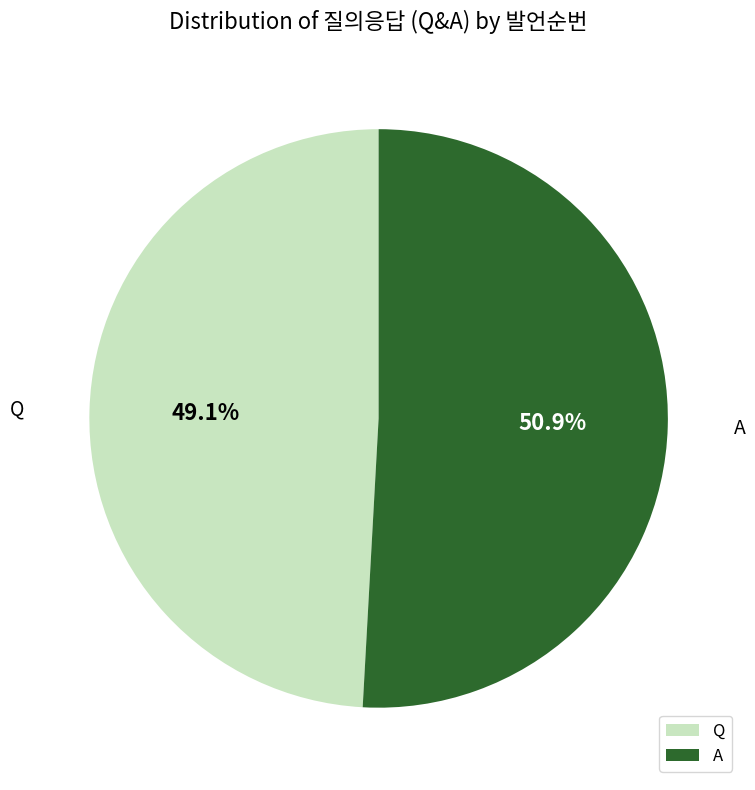

To the nearest percent, what portion does Q represent?

49%